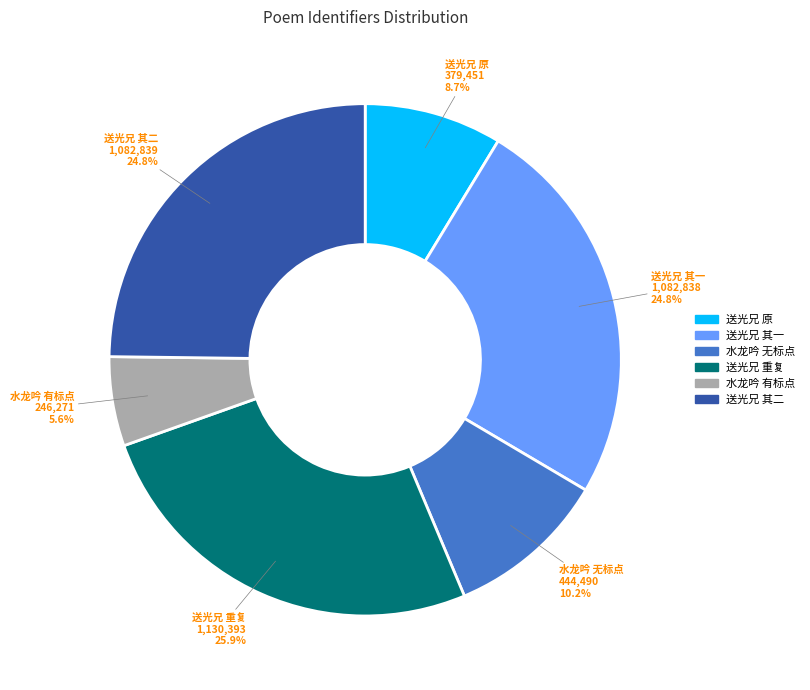

How many segments does this pie chart have?

6